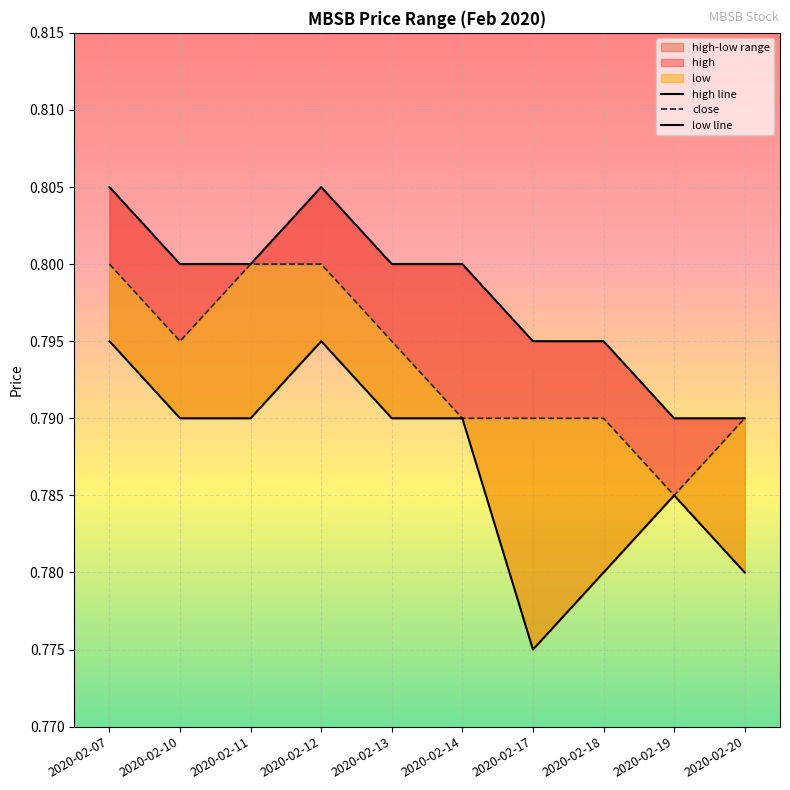

Between 2020-02-07 and 2020-02-10, which is larger?

2020-02-07